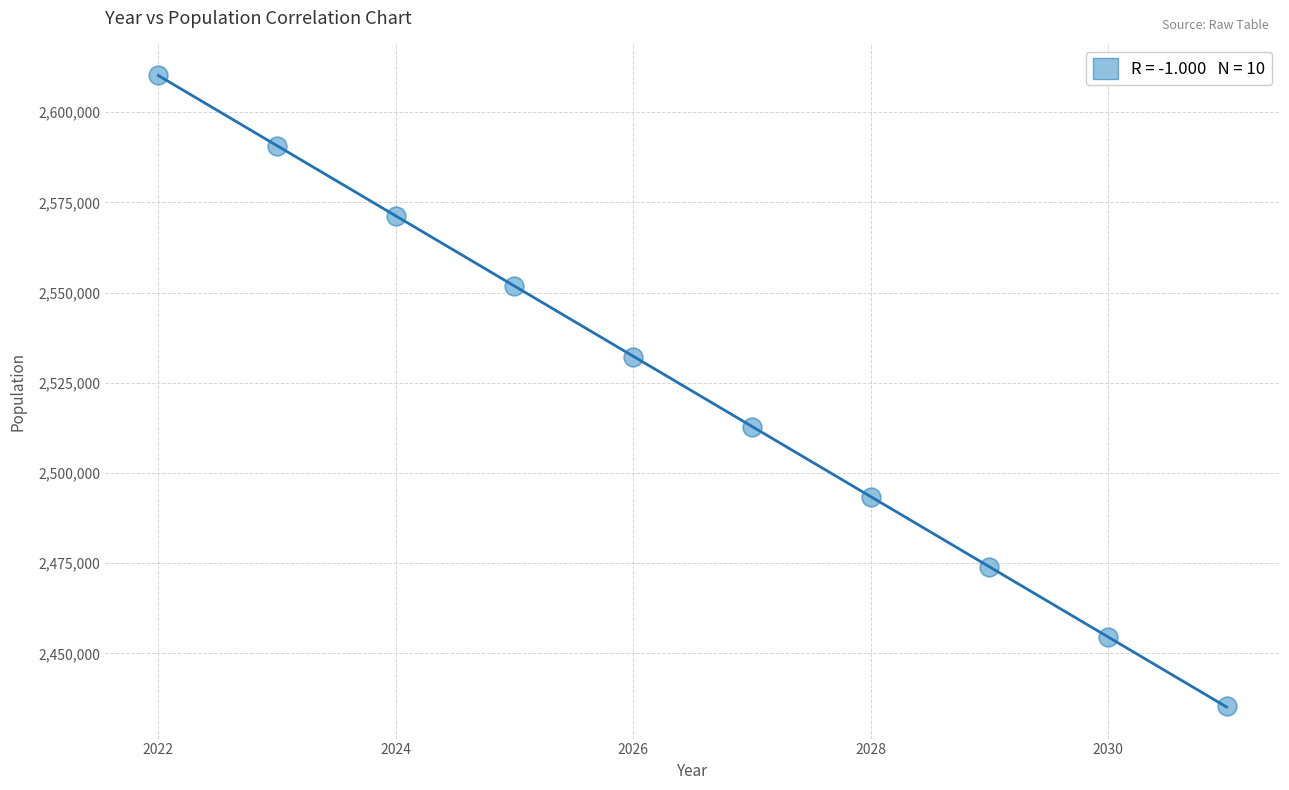

What is the range of X values (max minus min)?

9.0